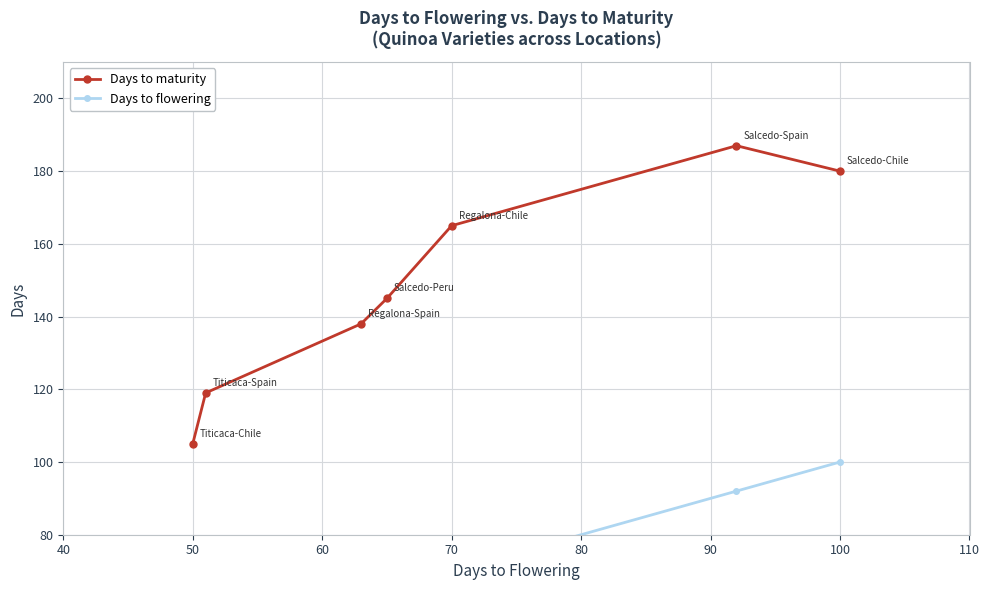

What value does the Days to maturity series have at 100, to the nearest 5?

180